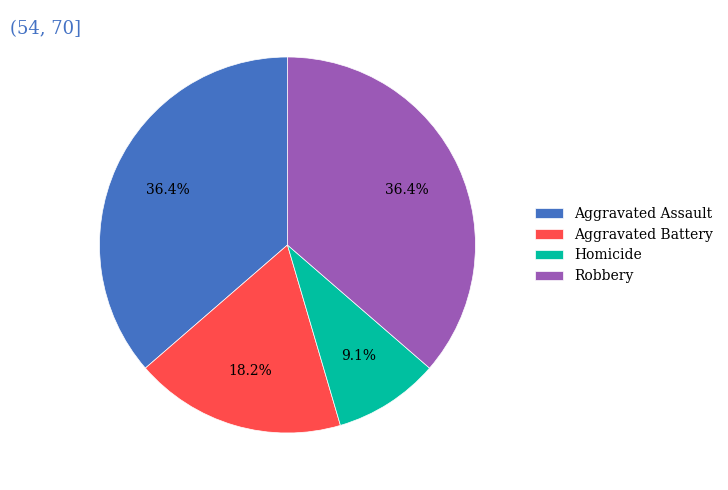

What is the ratio of the value at Aggravated Battery to the value at Robbery?

0.5